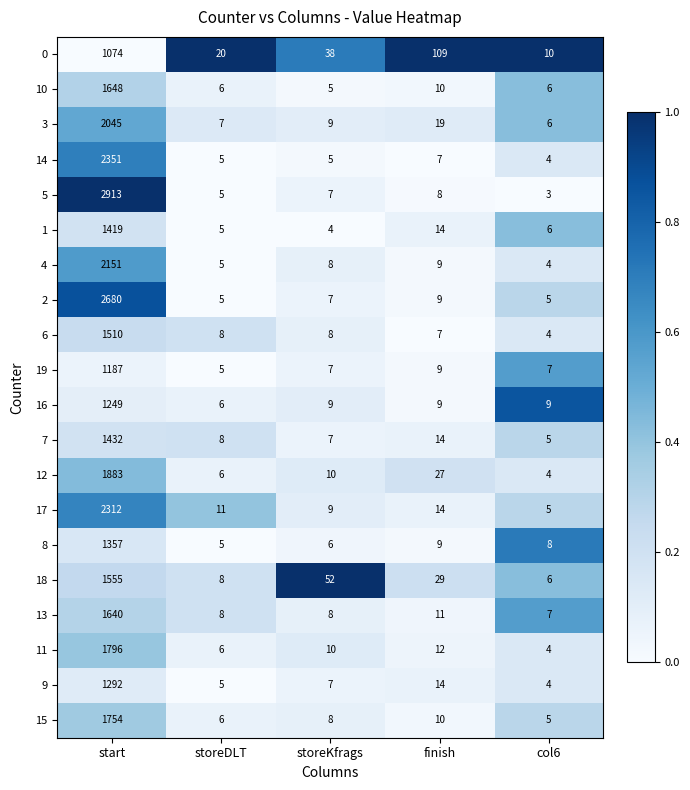

What is the sum of all 10 values?

1675